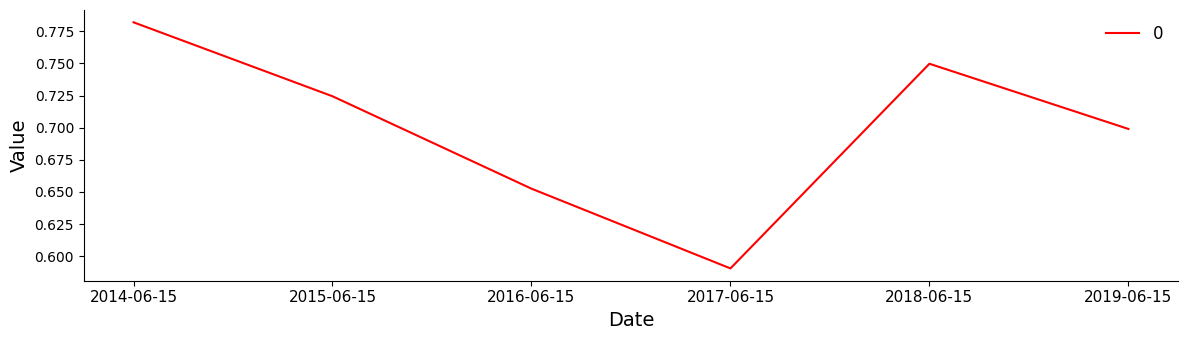

Which has a higher value, 2017-06-15 or 2016-06-15?

2016-06-15